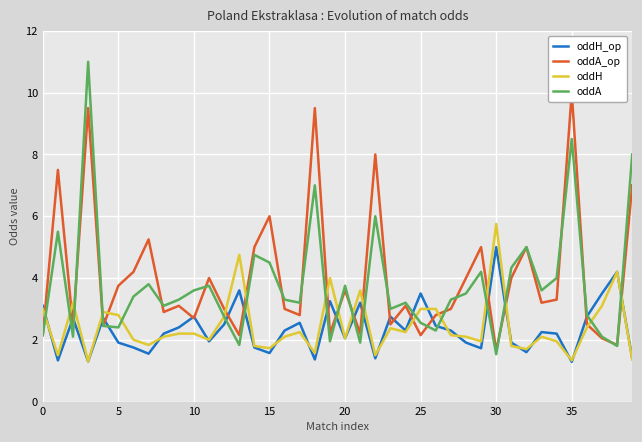

What is the sum of all oddH values?

97.7